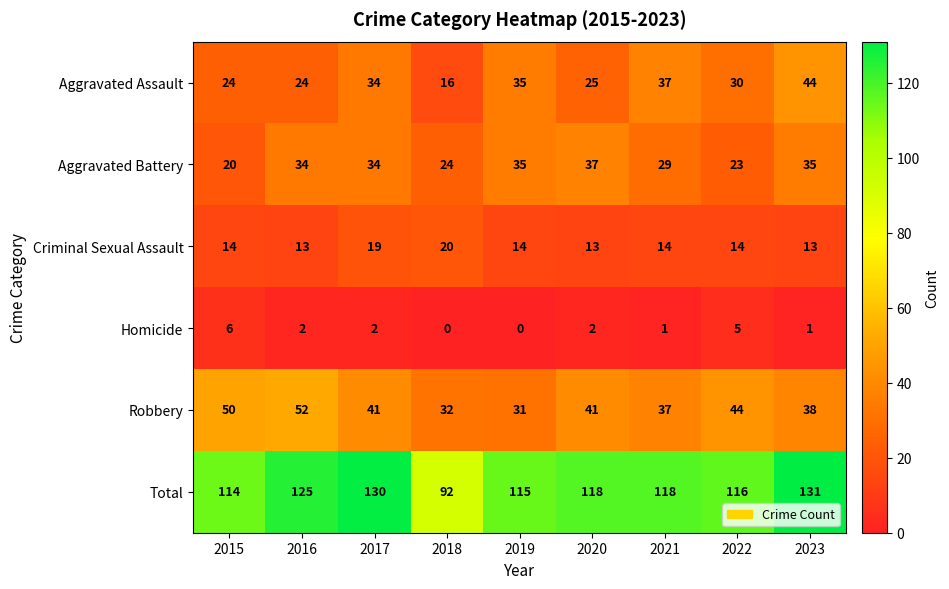

The Aggravated Assault series shows 63 at 2021. True or false?

False